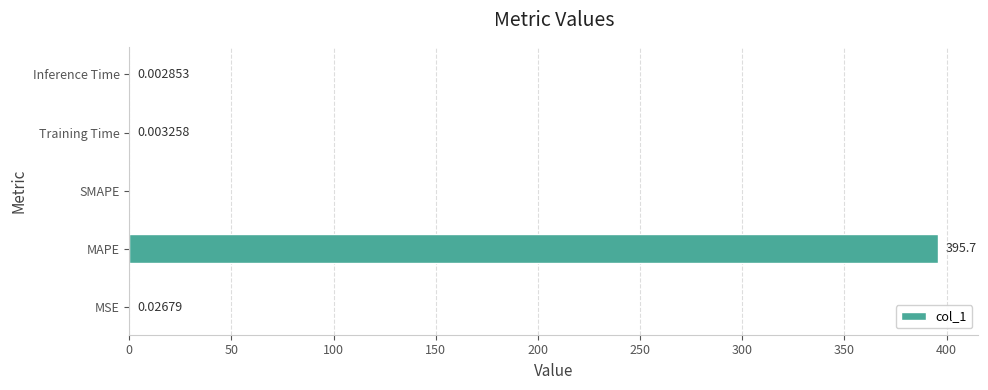

What is the sum of the values at Inference Time and MAPE?

395.7